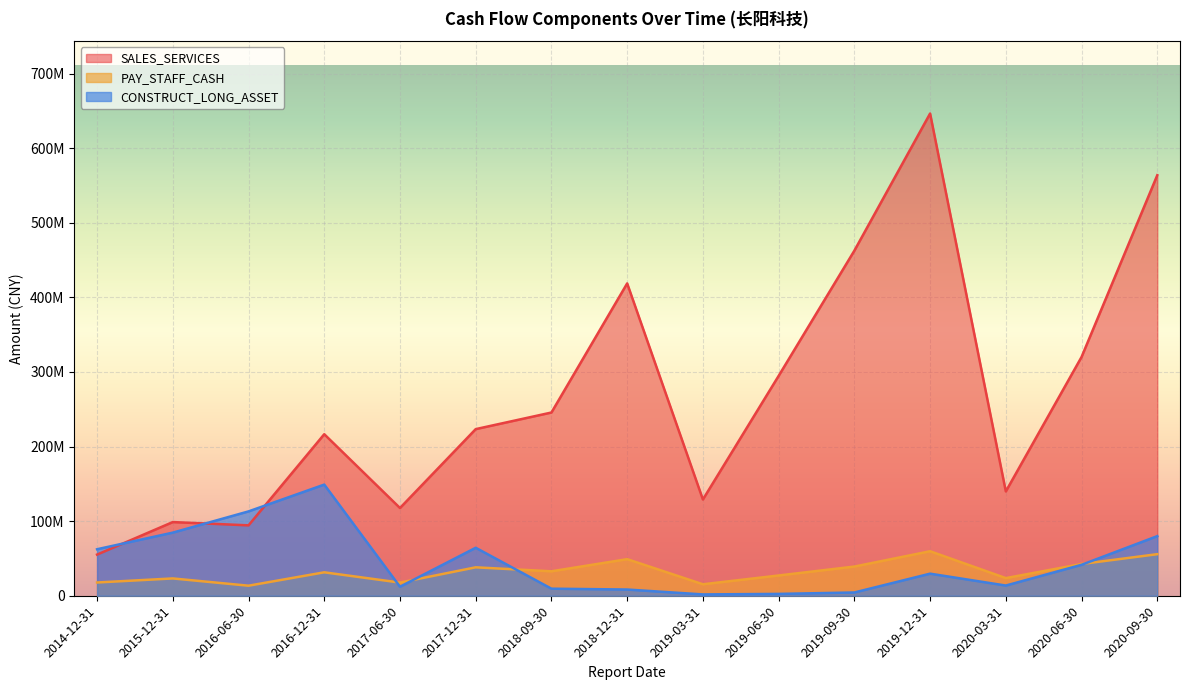

Is the value of SALES_SERVICES at 2019-06-30 greater than the value of PAY_STAFF_CASH at 2020-09-30?

Yes